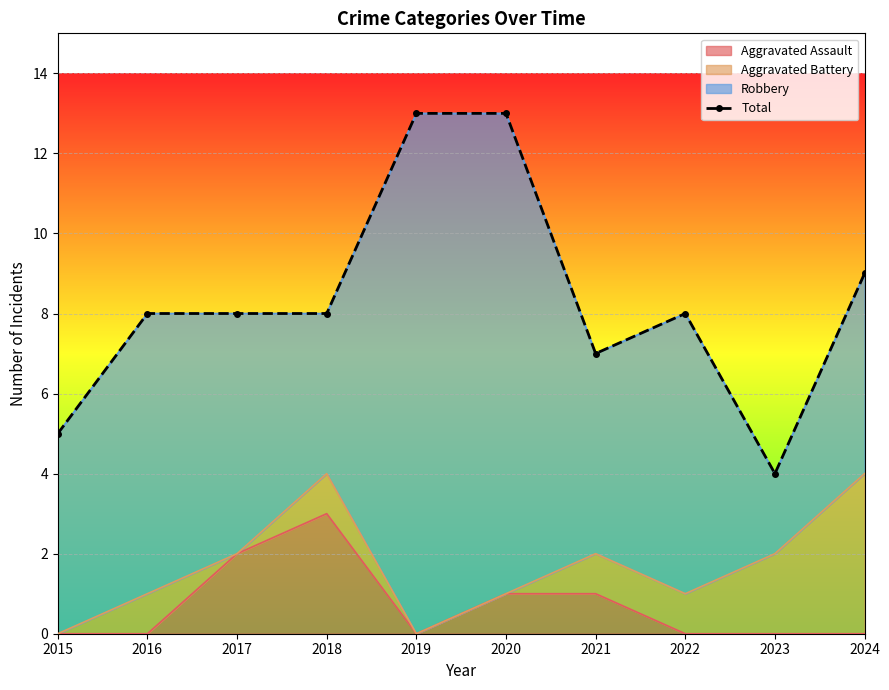

What is the value of the 3rd point from the left?

8